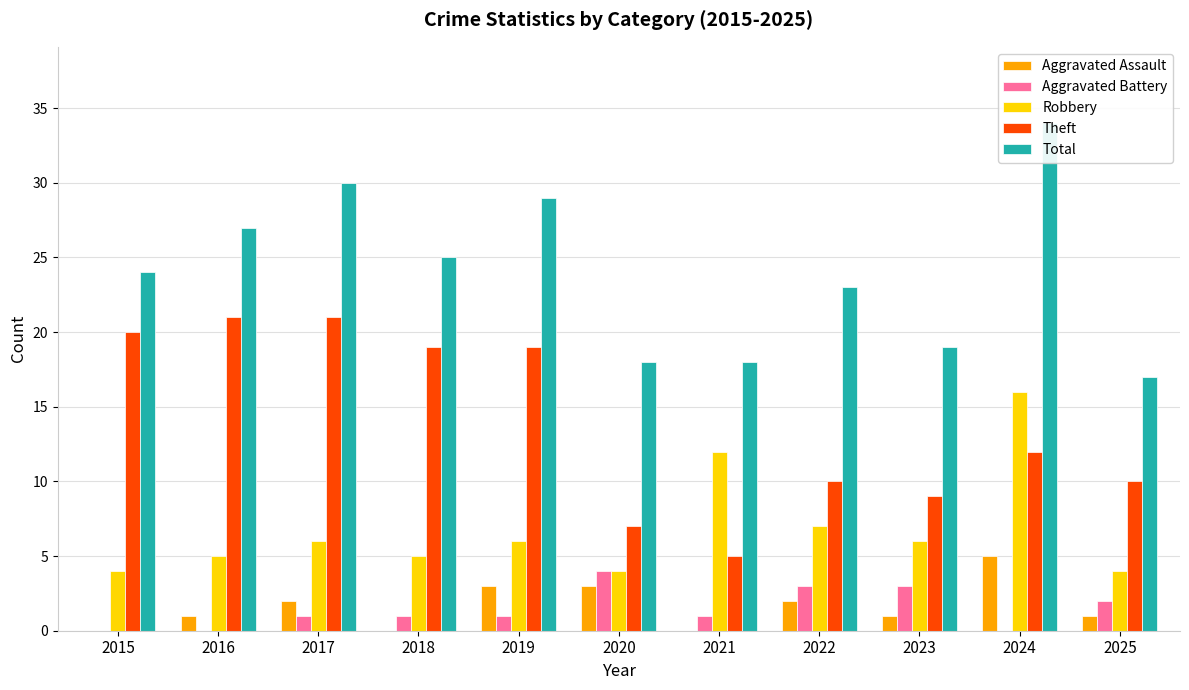

What is the difference between the Total values at 2018 and 2016?

2